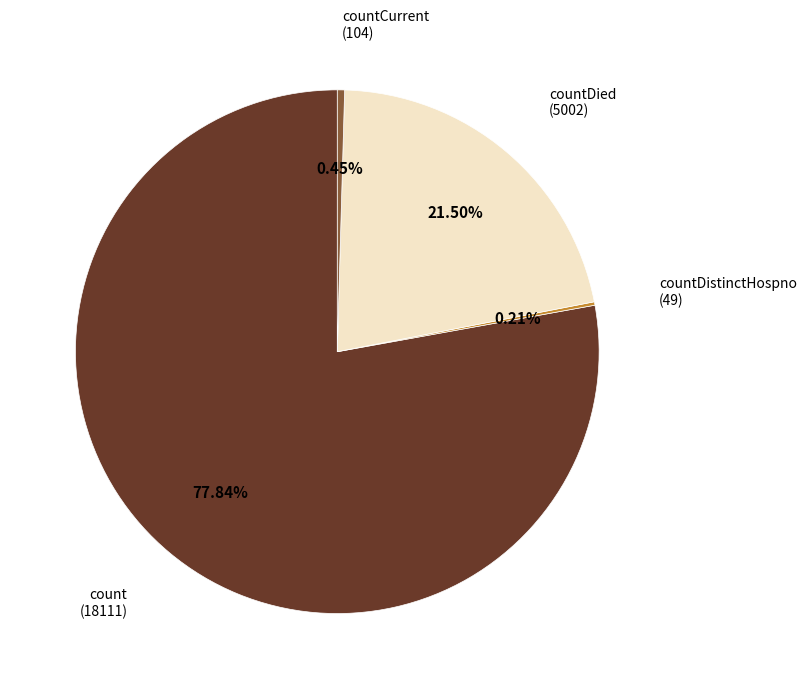

Does any single category account for the majority?

Yes